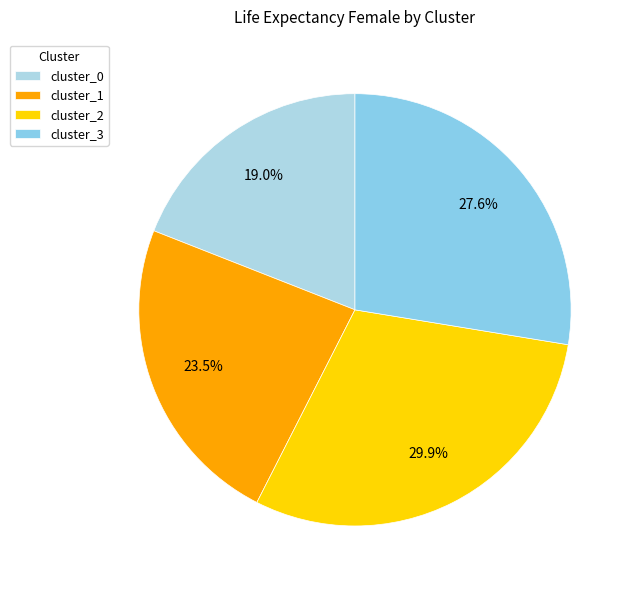

To the nearest percent, what is the difference between the cluster_1 and cluster_0 slice percentages?

4%